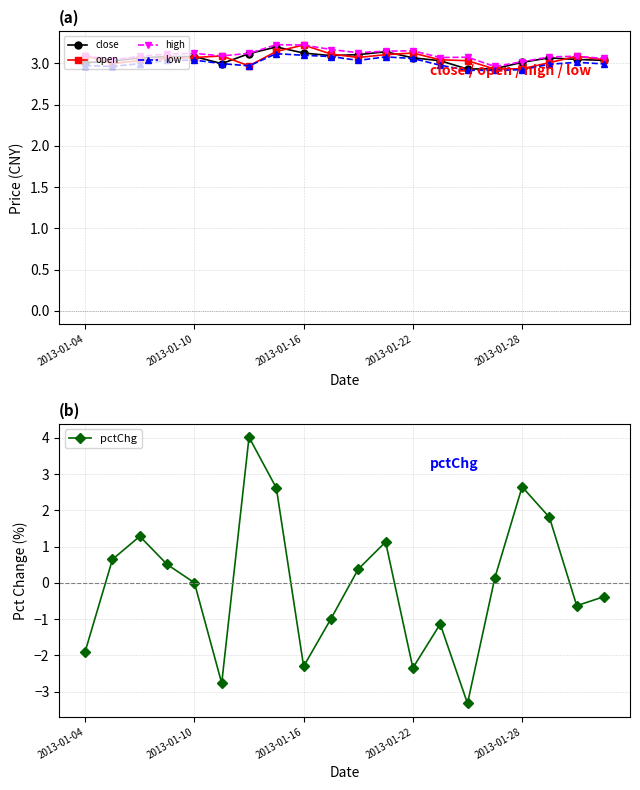

True or false: close has more than 2 interior local peaks.

True